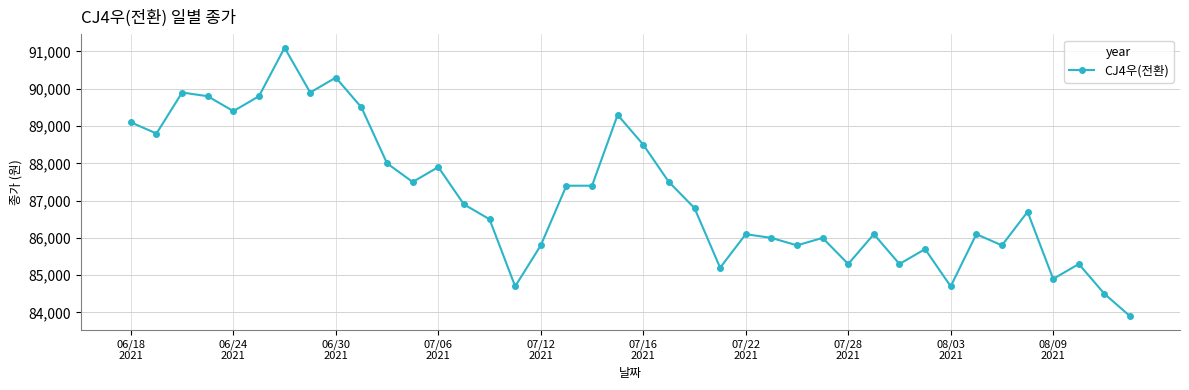

What is the difference between the second highest and second lowest values?

5800